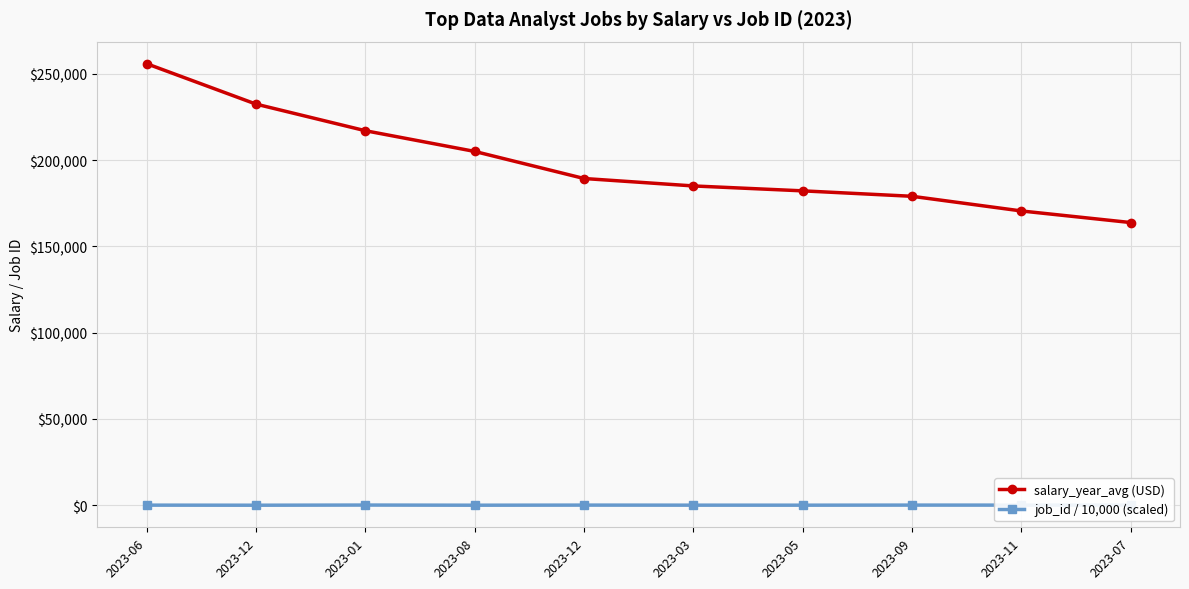

Rank the series by their average value, from lowest to highest.

job_id / 10,000 (scaled), salary_year_avg (USD)